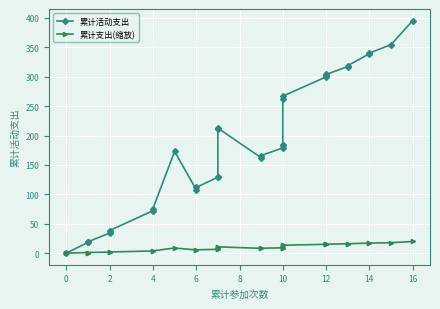

How many data points does each series have?

33